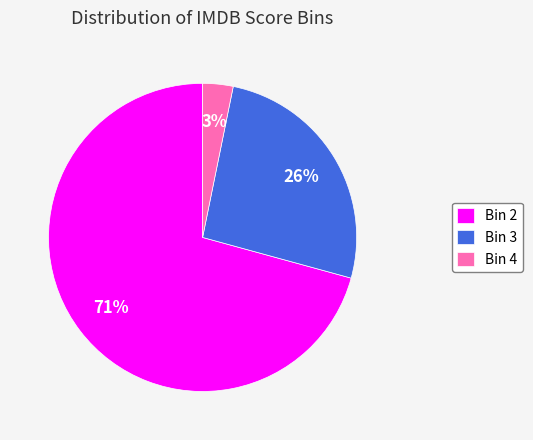

To the nearest percent, what is the difference between the largest and smallest slice percentages?

68%